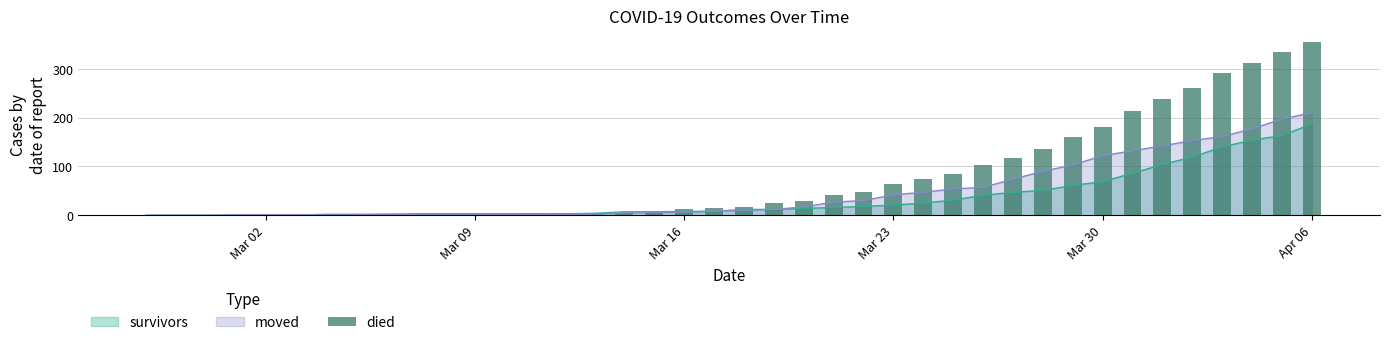

What is the maximum value for survivors?

187